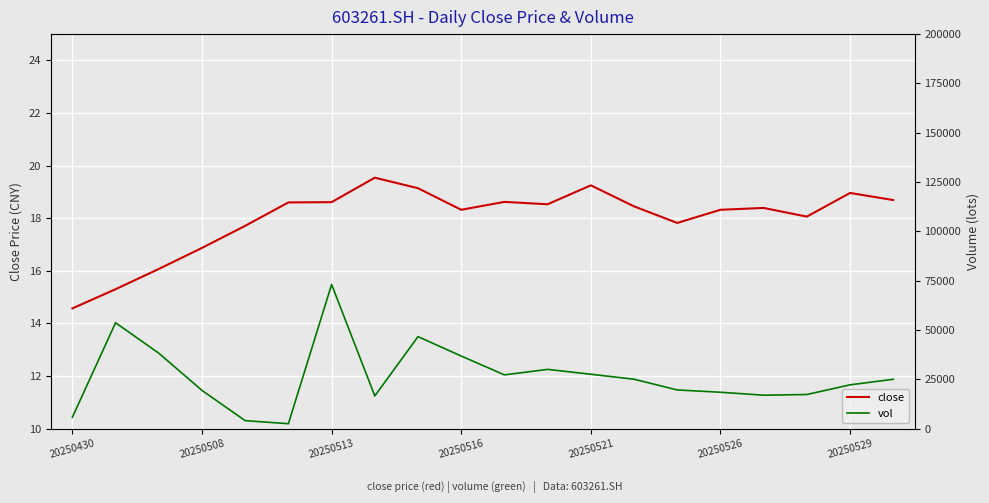

Is this an area chart (filled region under the line)?

No